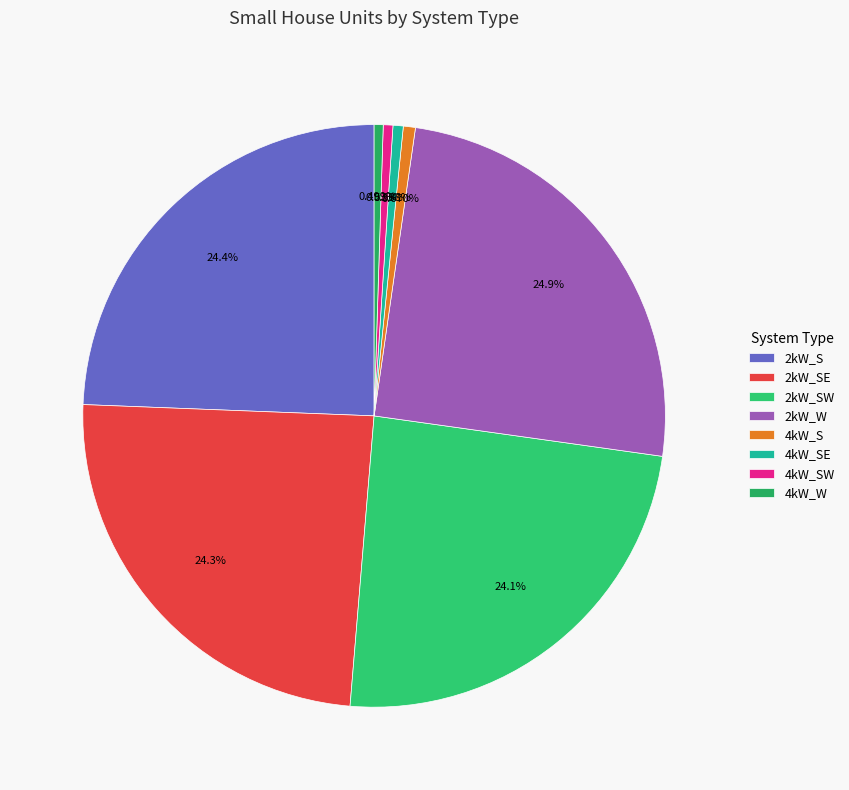

To the nearest percent, what is the average slice percentage?

12%